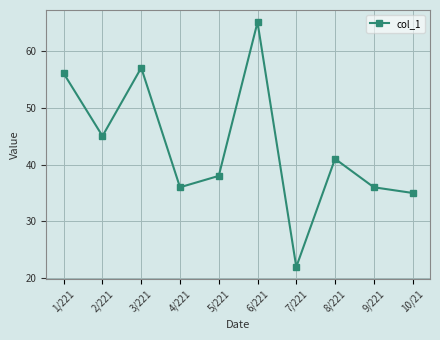

The value at 6/221 is 65. True or false?

True